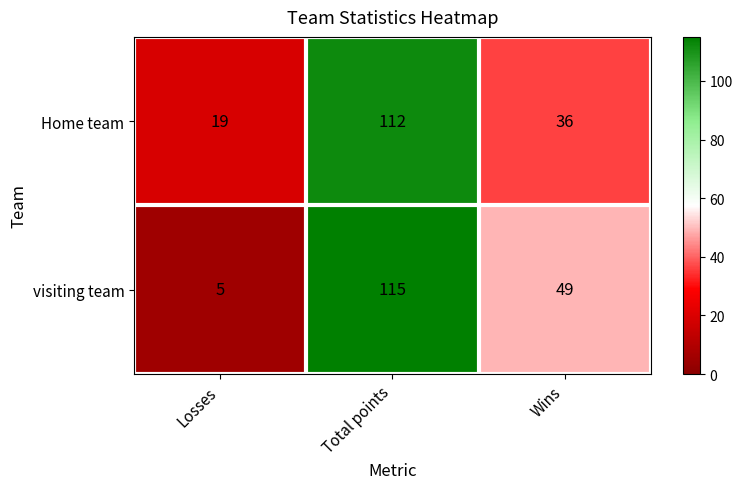

Rank the series by their average value, from lowest to highest.

Home team, visiting team